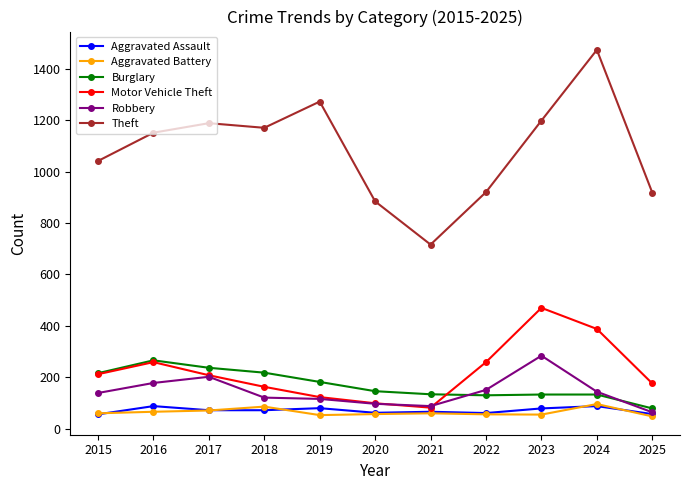

What is the total value across all series at 2022?

1577